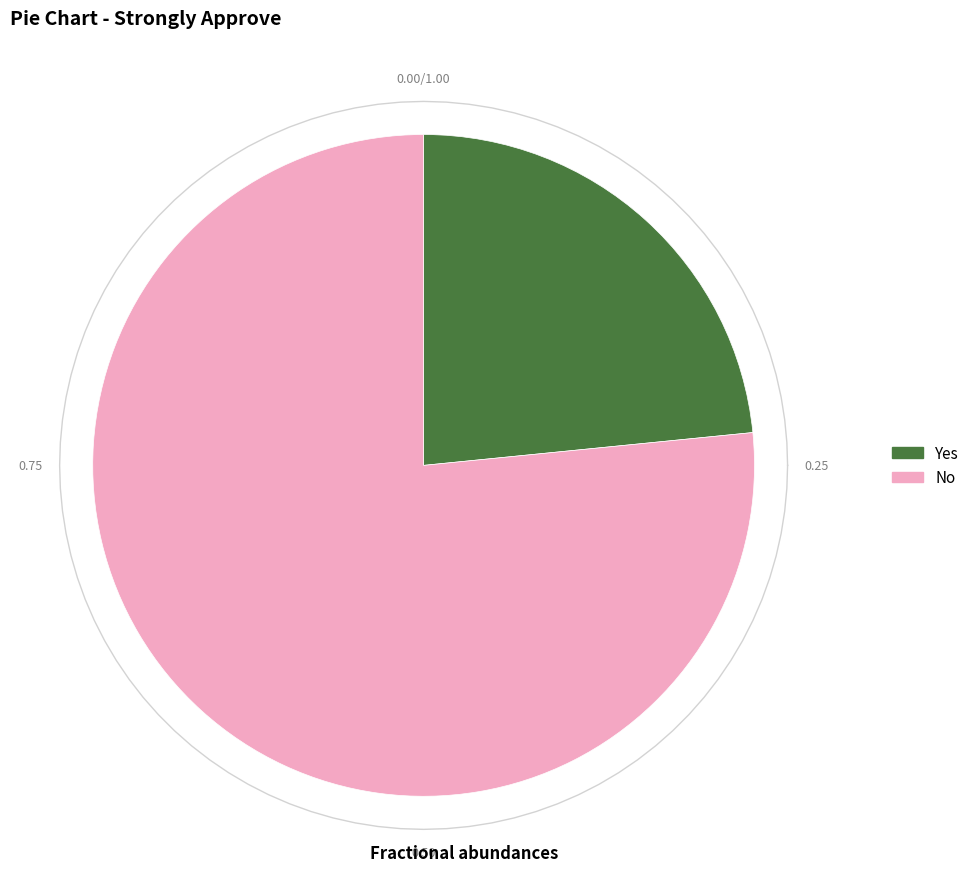

What is the change in value from Yes to No?

+84